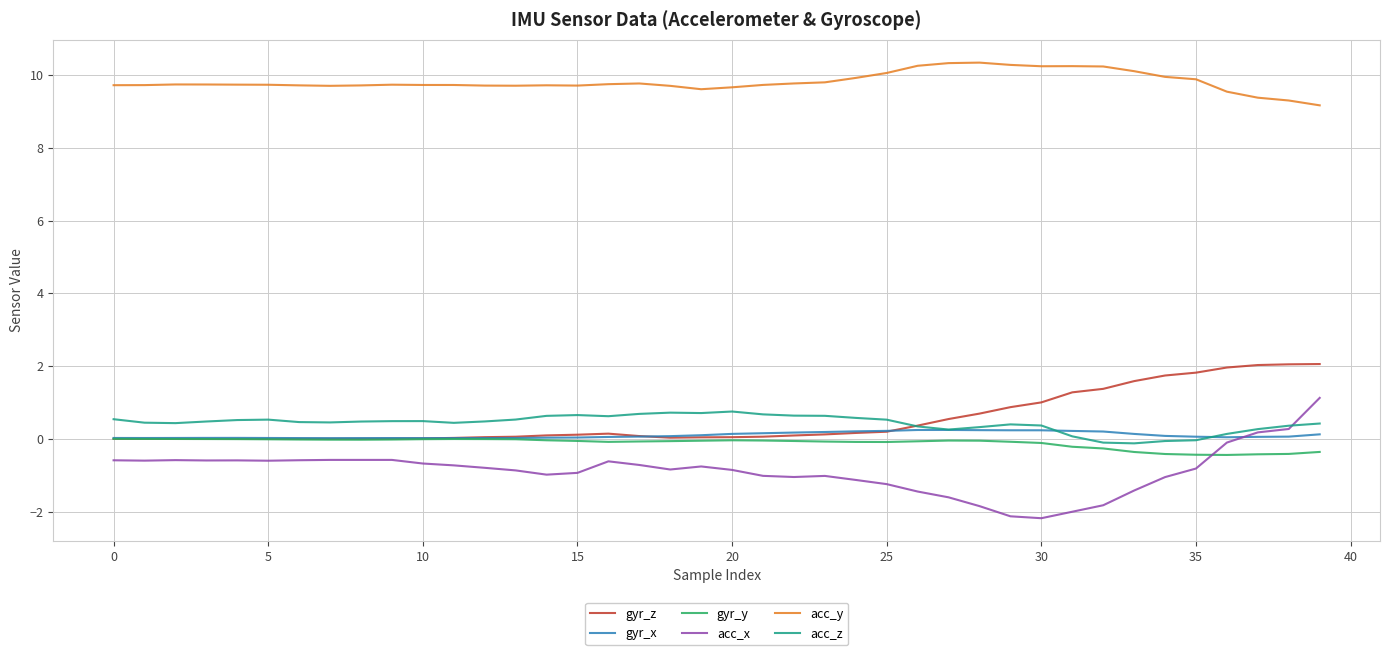

True or false: gyr_y and acc_y cross at least once.

False